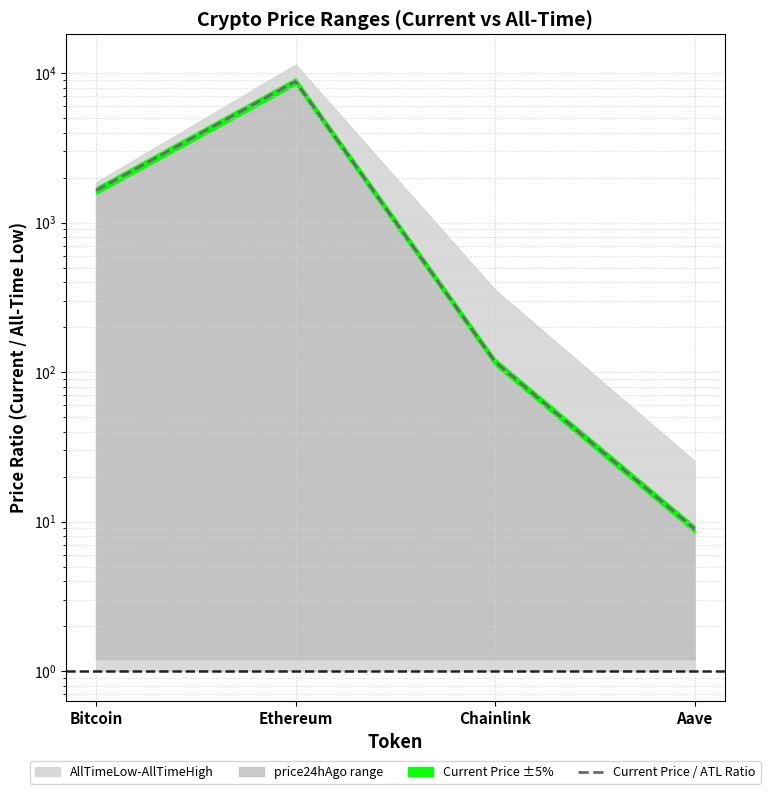

List the labels in order of value, smallest first.

Aave, Chainlink, Bitcoin, Ethereum